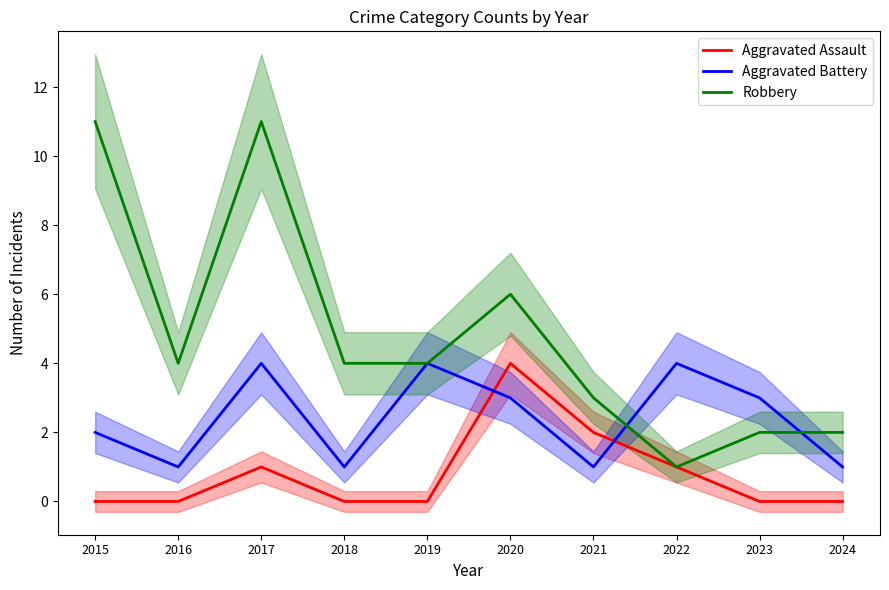

How many times do Robbery and Aggravated Battery cross each other?

2